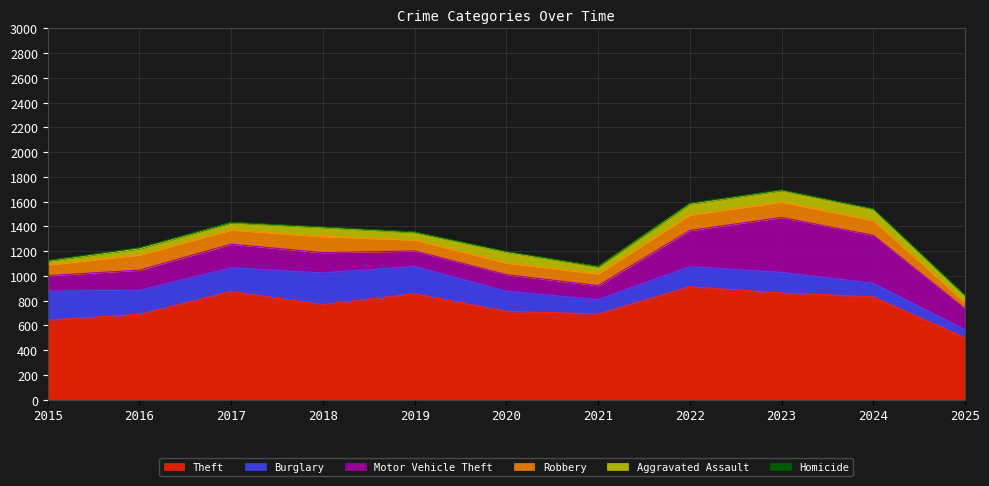

What is the difference between the highest and lowest values at 2015?

637